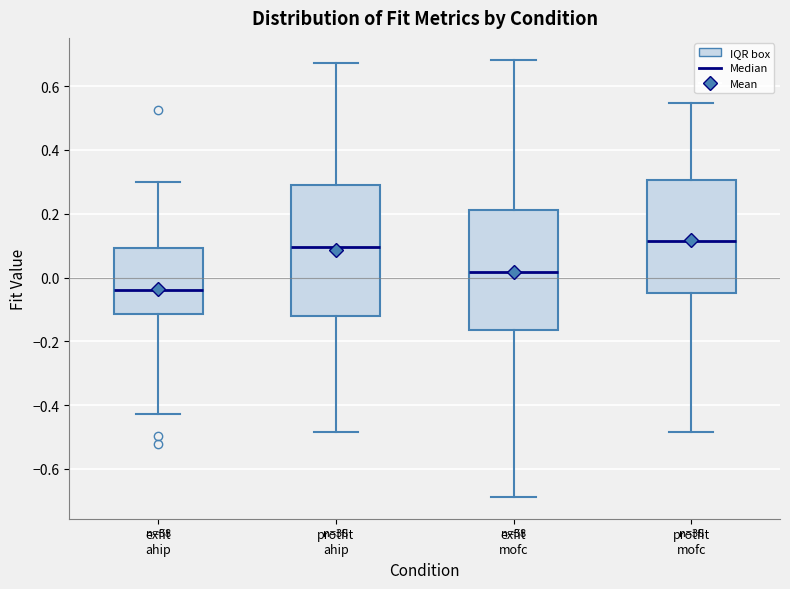

Where does the upper whisker of the box for exfit ahip end on the y-axis? The values are not printed on the chart, so give them approximately, as read against the axis.

0.30